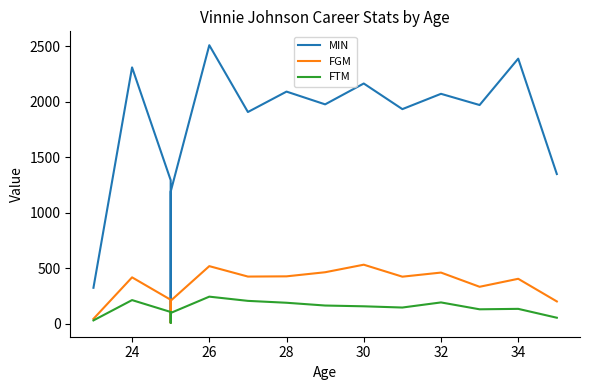

The MIN series shows 288 at 26. True or false?

False